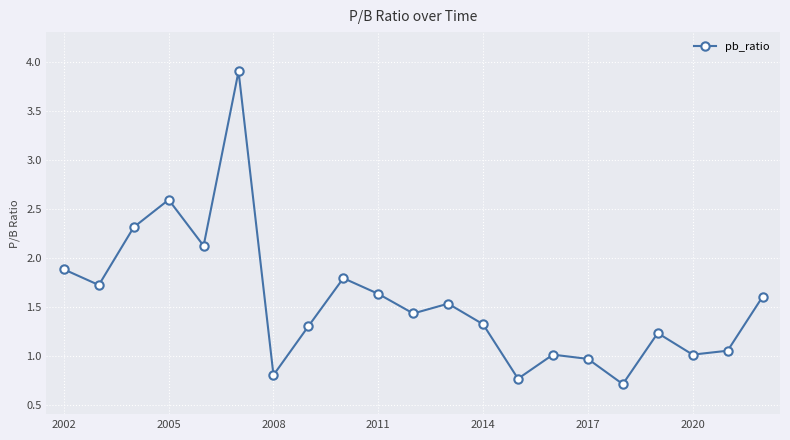

What is the difference between the second highest and minimum values?

1.9